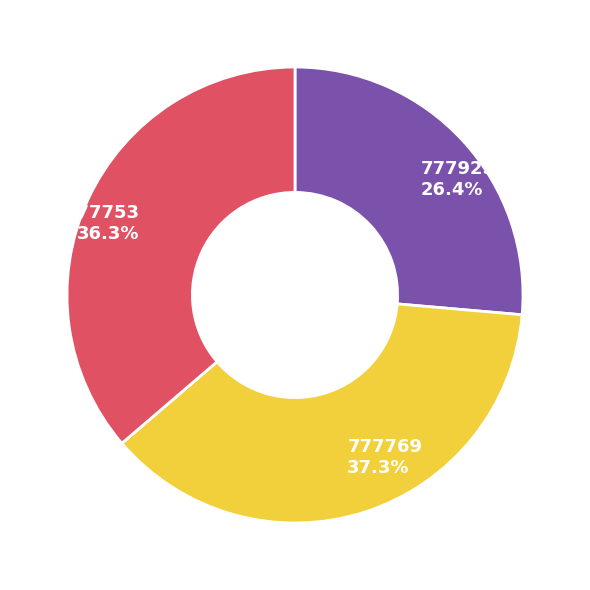

What is the total percentage of 777753 and 777925?

62.7%